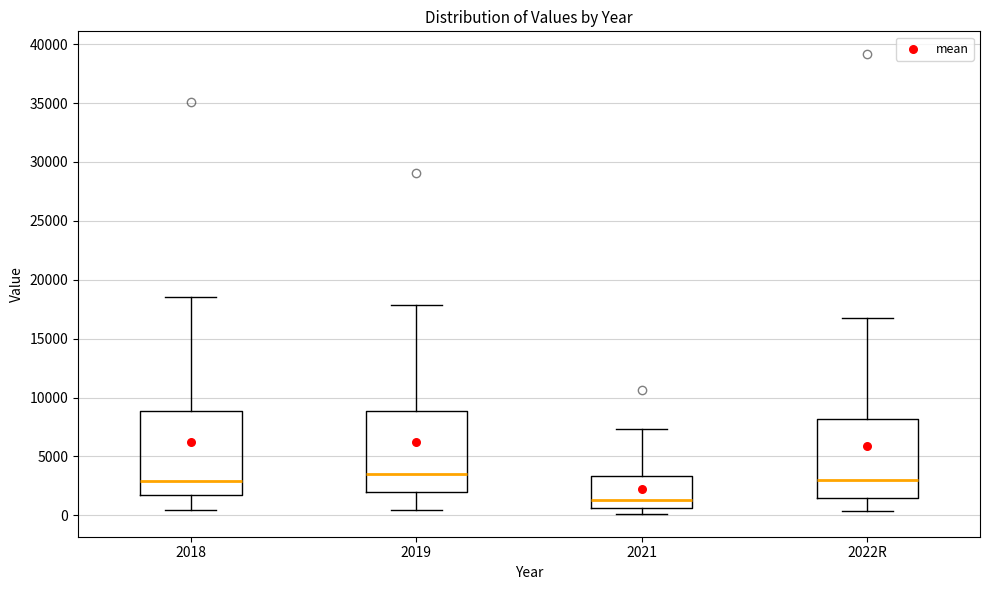

Which box has the highest median line?

2019